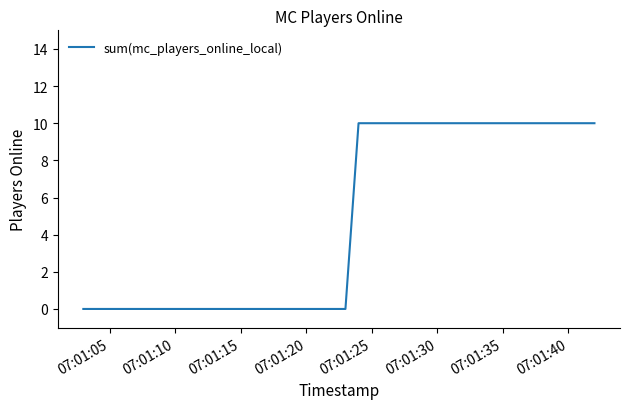

What is the difference between the maximum and minimum values?

10